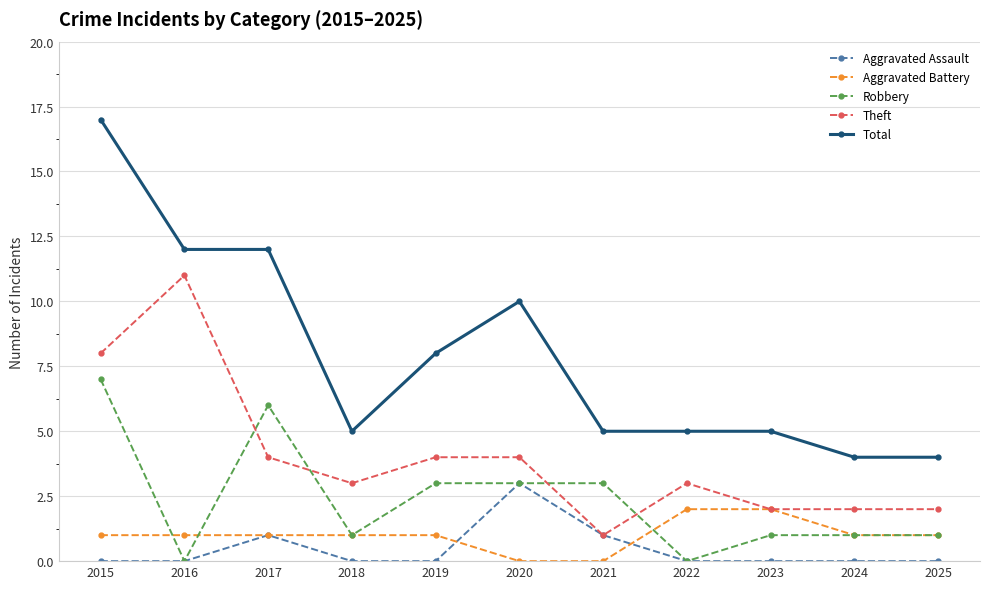

What is the approximate value of Robbery at 2021?

3